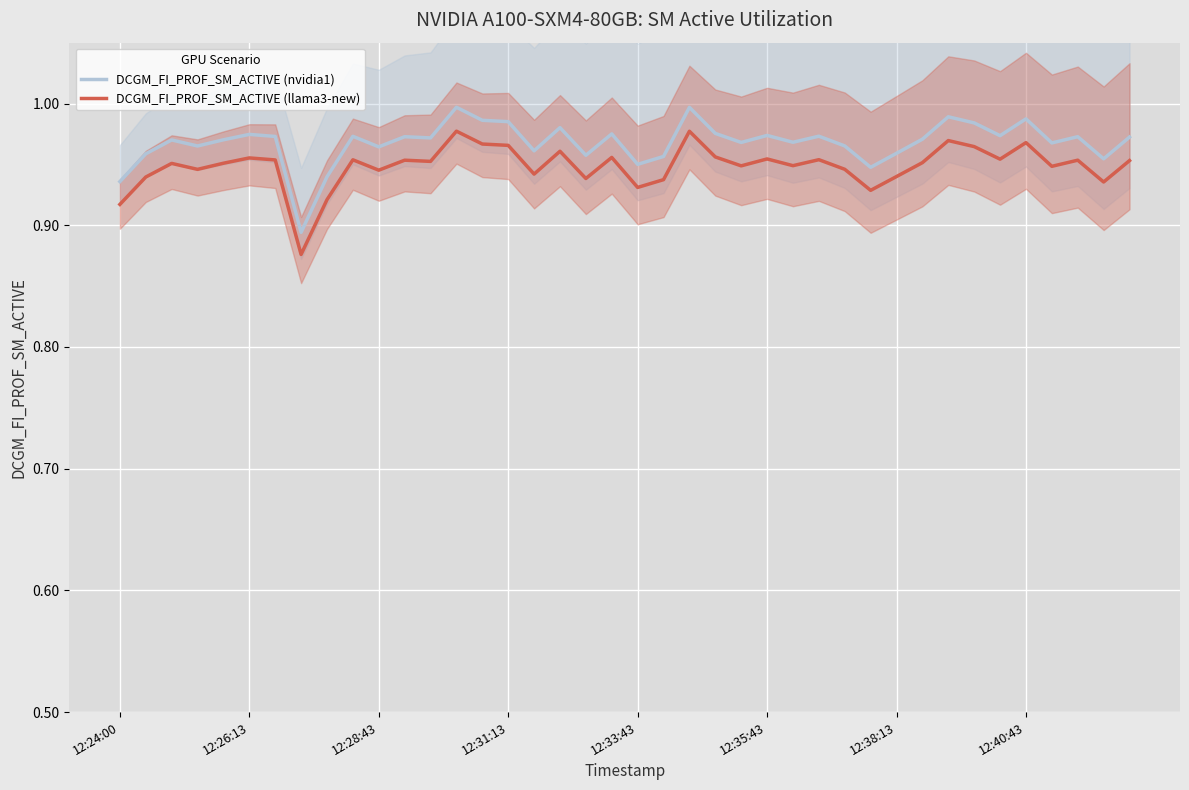

True or false: DCGM_FI_PROF_SM_ACTIVE (nvidia1) and DCGM_FI_PROF_SM_ACTIVE (llama3-new) cross at least once.

False